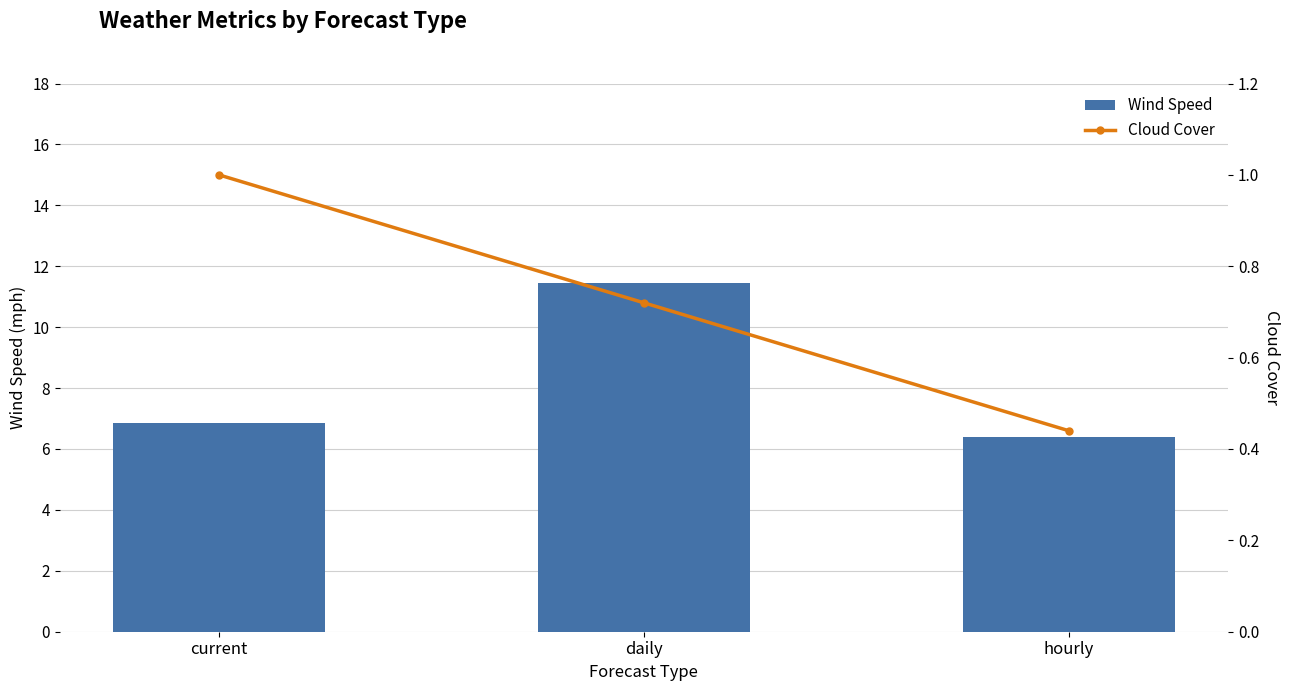

Is the value of Cloud Cover at current greater than the value of Wind Speed at daily?

No